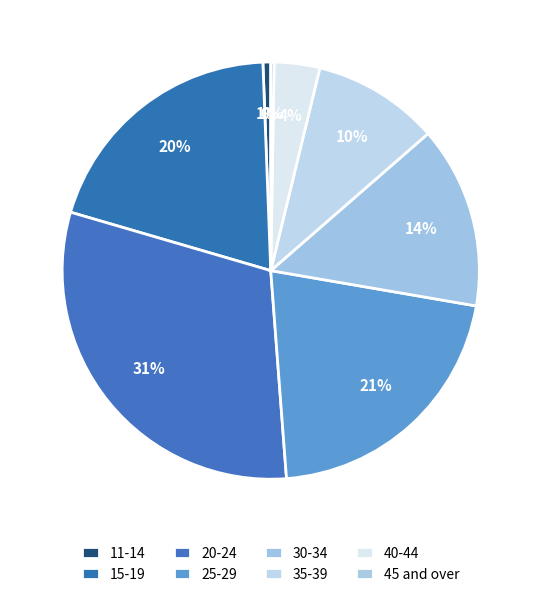

The 20-24 slice represents 45% of the pie. True or false?

False